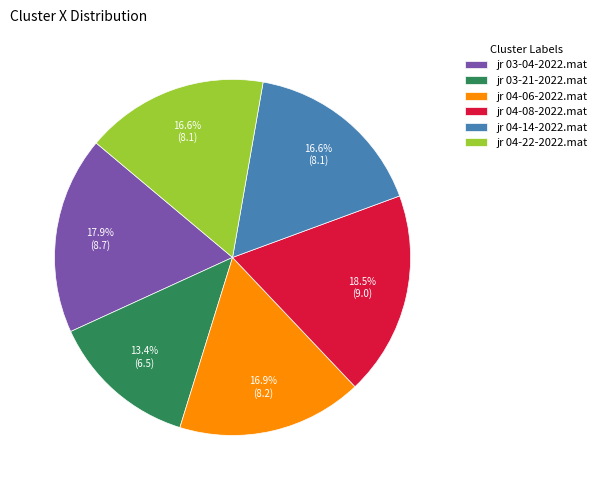

To the nearest percent, what is the average slice percentage?

17%